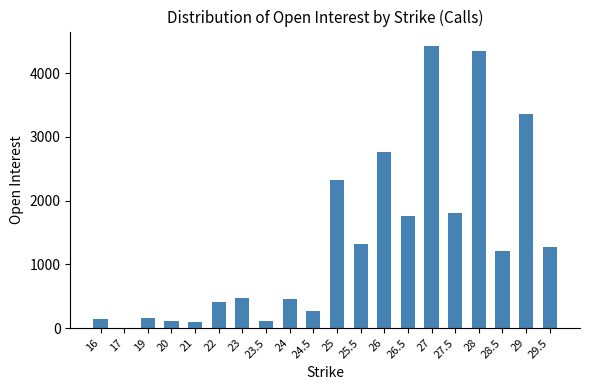

Is it true that the value at 23 is 468?

True